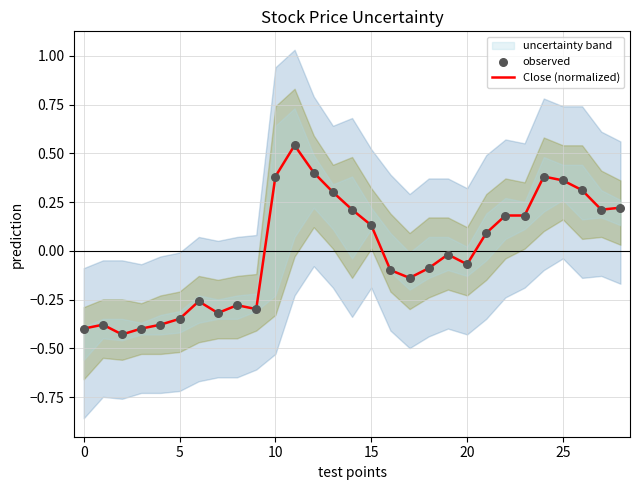

What is the total value across all series at 7?

-0.6